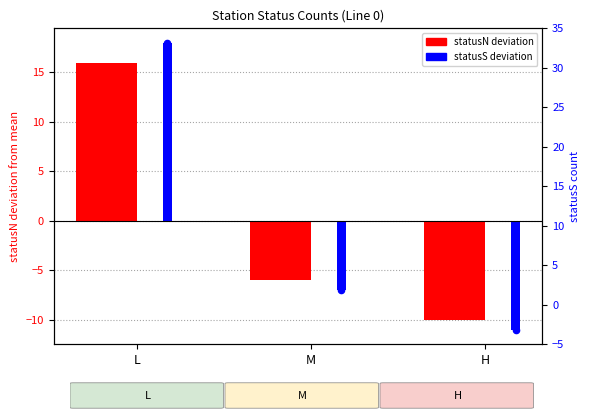

At how many categories does at least one series exceed 5?

1